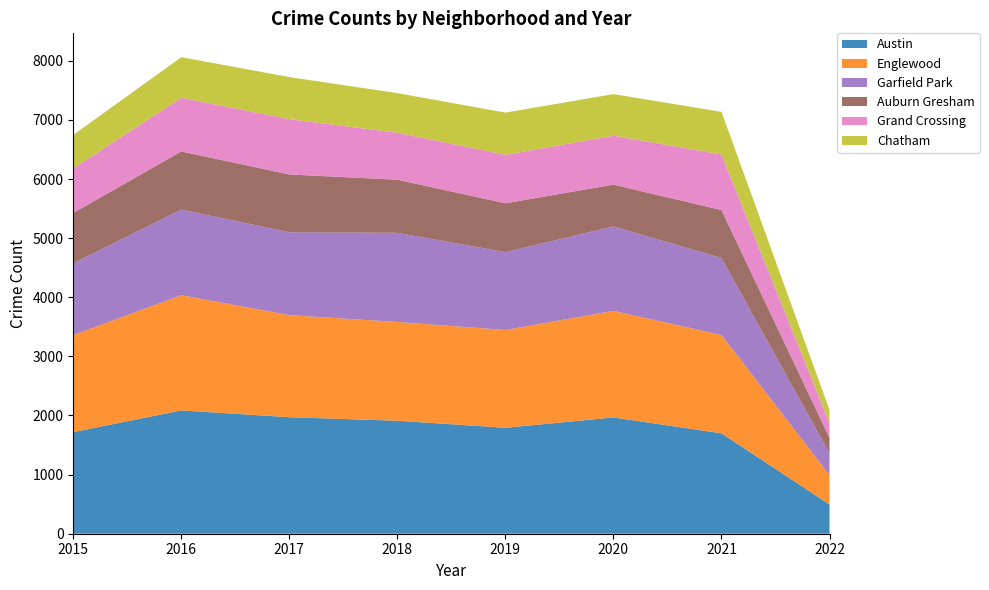

Reading right to left, what are all the values shown in this chart?

Austin: 494	1698	1967	1792	1911	1971	2086	1719
Englewood: 499	1663	1802	1654	1671	1727	1948	1642
Garfield Park: 364	1303	1429	1317	1508	1401	1449	1214
Auburn Gresham: 265	811	707	826	898	978	983	852
Grand Crossing: 250	940	828	820	795	936	908	754
Chatham: 222	721	703	714	670	711	687	565